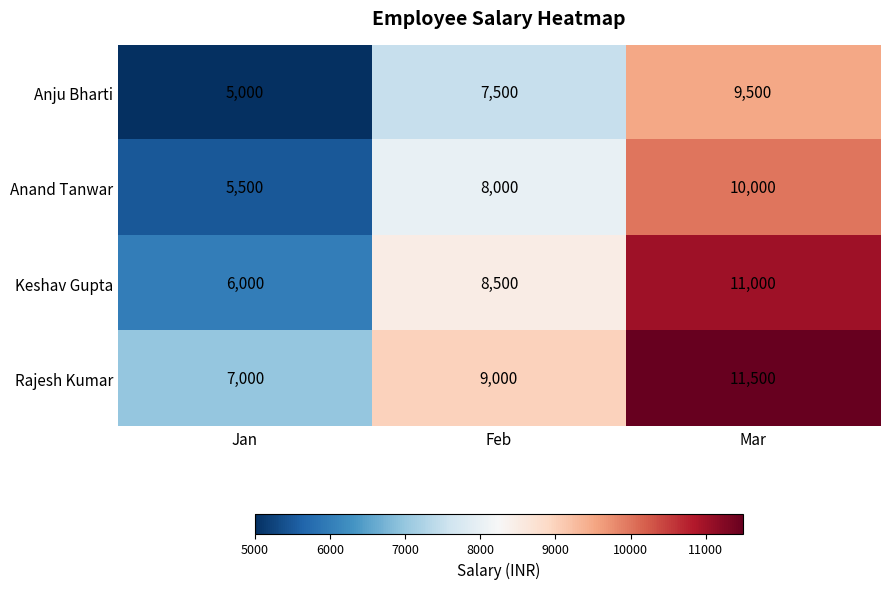

Count the number of data series in this chart.

4